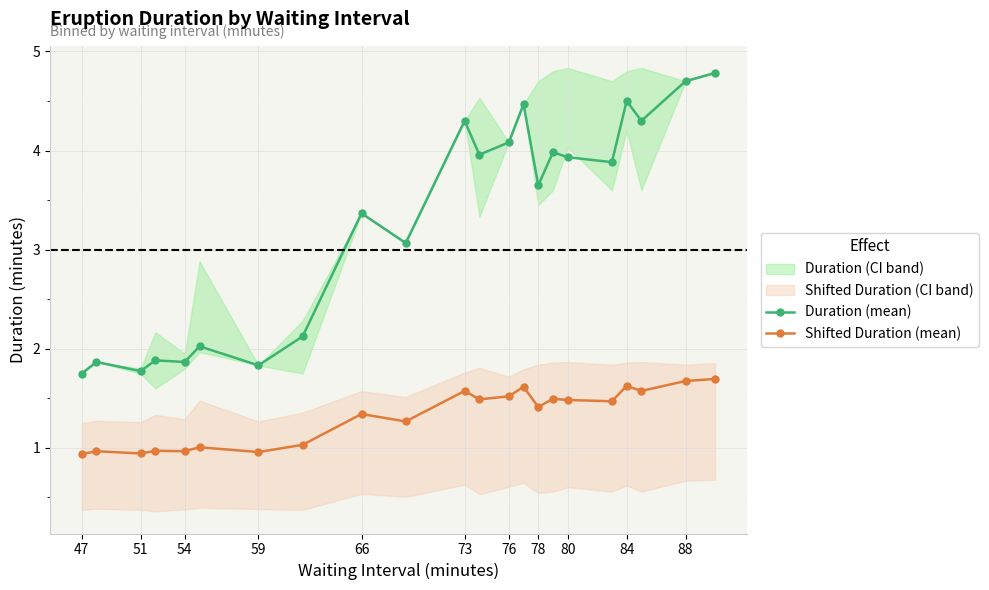

At which label does Duration (mean) first exceed 3?

66